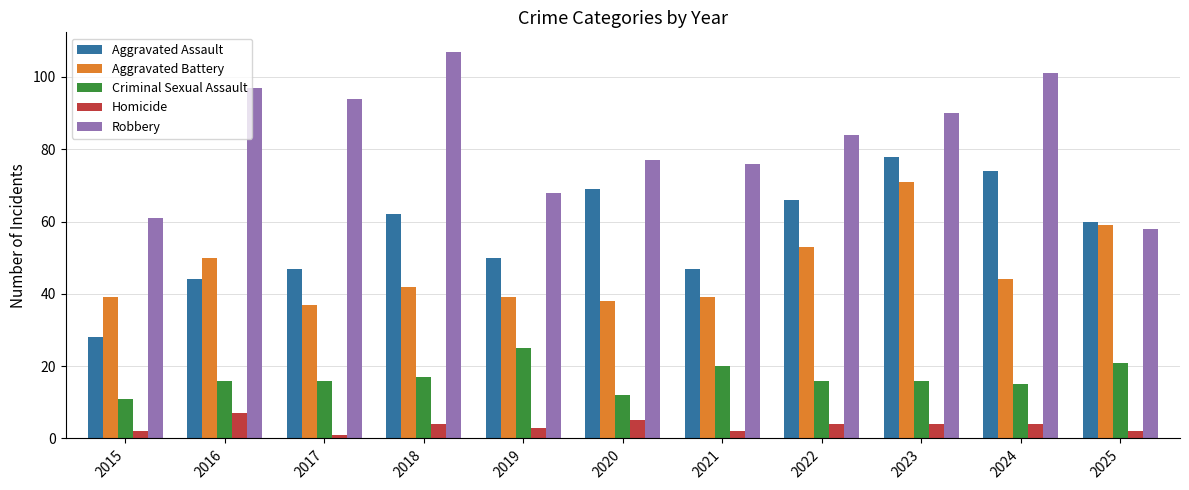

What is the average value of the Aggravated Battery series?

46